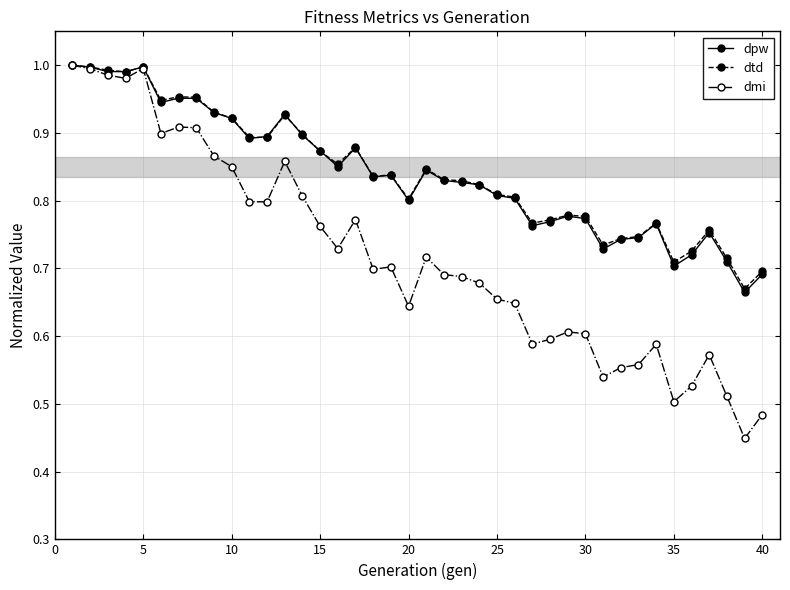

Which series has the widest spread of values?

dmi